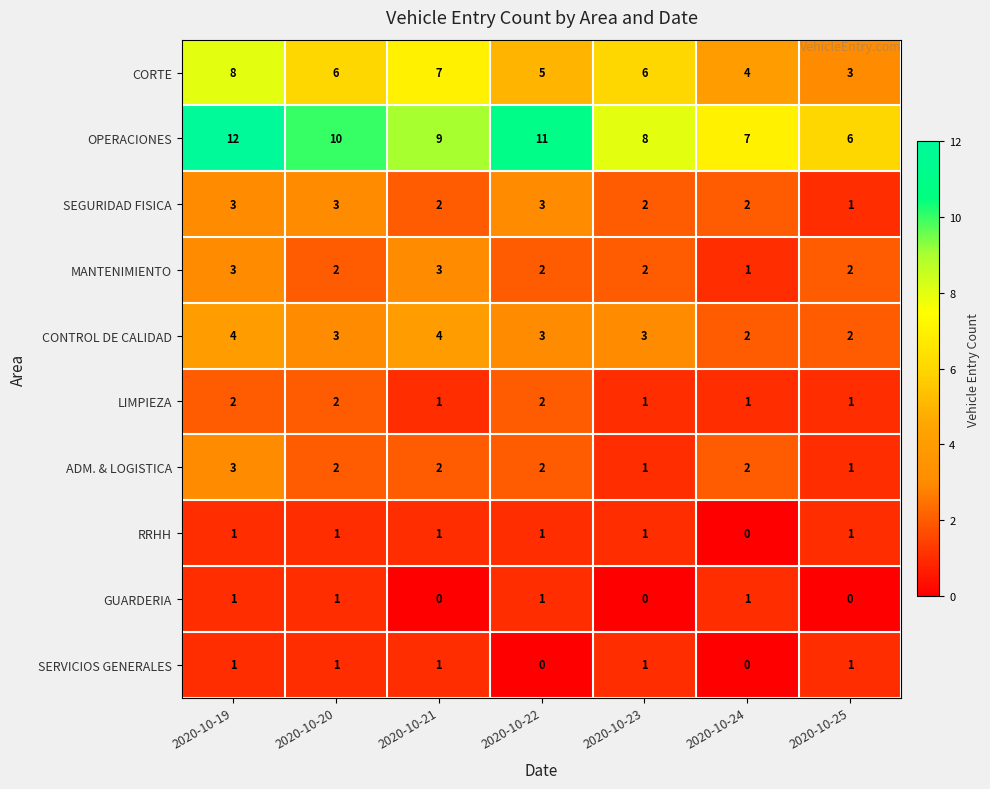

The RRHH series shows 1 at 2020-10-21. True or false?

True